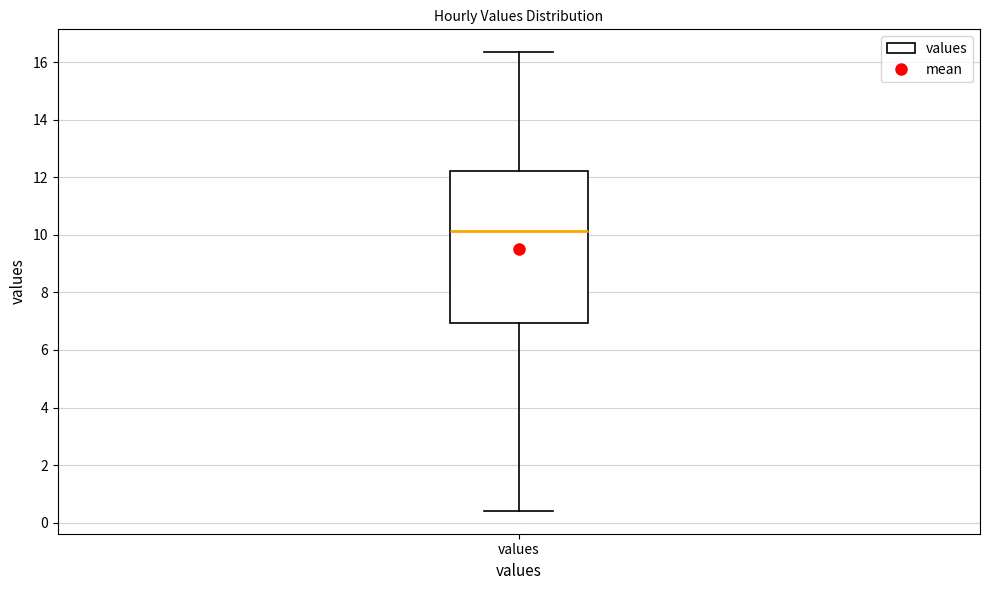

Transcribe this box plot: give where the median line is, the range the box spans, and where the two whiskers end, as read against the y-axis. The values are not printed on the chart, so give them approximately, as read against the axis.

median 10.2, box 7.0 to 12.2, whiskers 0.4 to 16.4